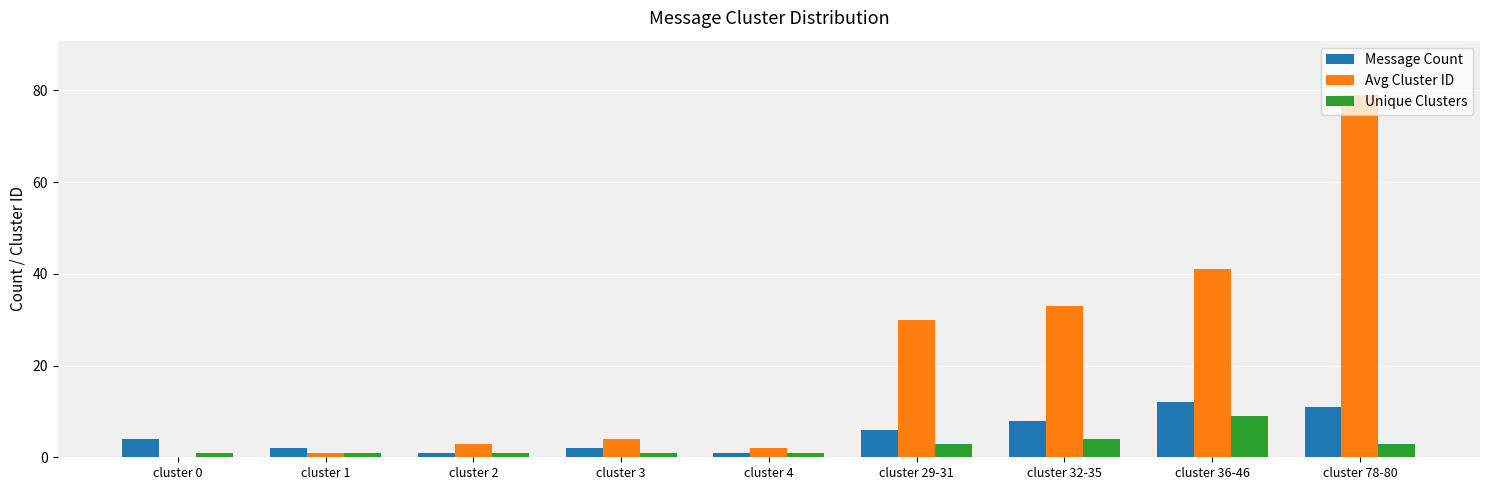

How many categories are shown in the chart?

9